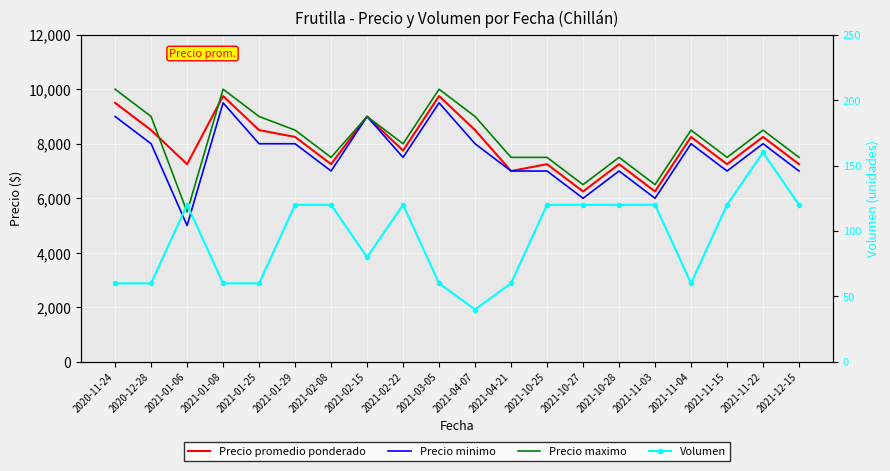

True or false: Precio minimo and Volumen cross at least once.

False